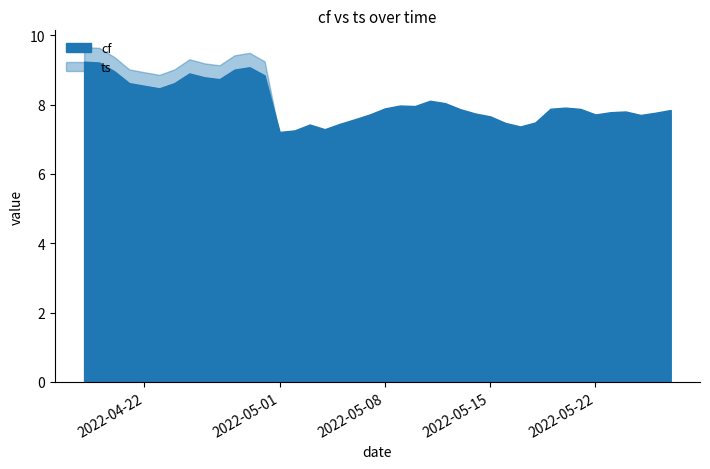

Reading left to right, extract all data points from this chart.

cf: 9.2	9.2	9.0	8.6	8.5	8.5	8.6	8.9	8.8	8.7	9.0	9.1	8.8	7.2	7.3	7.4	7.3	7.4	7.6	7.7	7.9	8.0	8.0	8.1	8.0	7.9	7.7	7.7	7.5	7.4	7.5	7.9	7.9	7.9	7.7	7.8	7.8	7.7	7.8	7.8
ts: 9.7	9.6	9.4	9.0	8.9	8.9	9.0	9.3	9.2	9.1	9.4	9.5	9.3	7.1	7.1	7.3	7.2	7.3	7.5	7.6	7.8	7.9	7.8	8.0	7.9	7.7	7.6	7.5	7.4	7.3	7.4	7.8	7.8	7.8	7.6	7.7	7.7	7.6	7.6	7.7